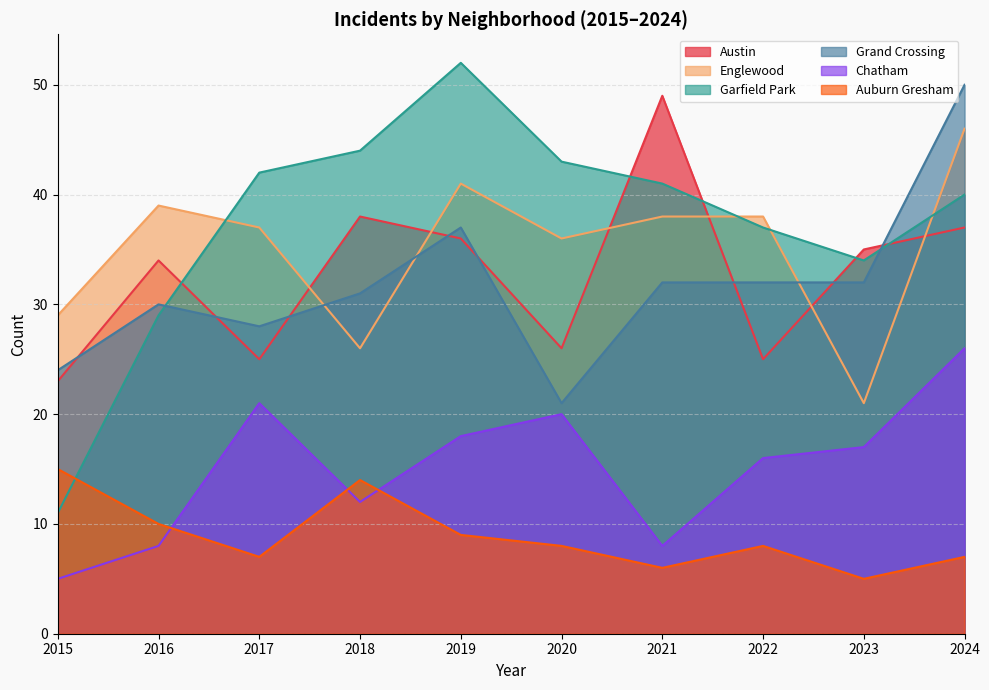

Reading left to right, what are all the values shown in this chart?

Austin: 2015=23	2016=34	2017=25	2018=38	2019=36	2020=26	2021=49	2022=25	2023=35	2024=37
Englewood: 2015=29	2016=39	2017=37	2018=26	2019=41	2020=36	2021=38	2022=38	2023=21	2024=46
Garfield Park: 2015=11	2016=29	2017=42	2018=44	2019=52	2020=43	2021=41	2022=37	2023=34	2024=40
Grand Crossing: 2015=24	2016=30	2017=28	2018=31	2019=37	2020=21	2021=32	2022=32	2023=32	2024=50
Chatham: 2015=5	2016=8	2017=21	2018=12	2019=18	2020=20	2021=8	2022=16	2023=17	2024=26
Auburn Gresham: 2015=15	2016=10	2017=7	2018=14	2019=9	2020=8	2021=6	2022=8	2023=5	2024=7